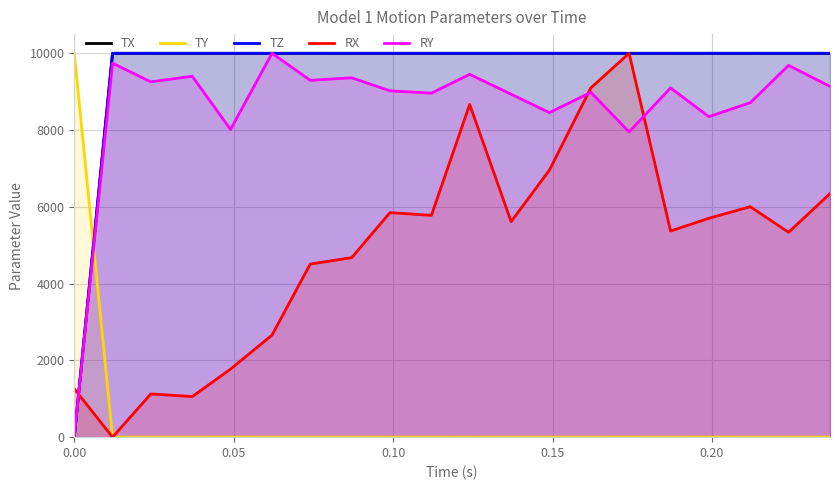

List the series in order of their peak value, lowest first.

TX, TY, TZ, RX, RY